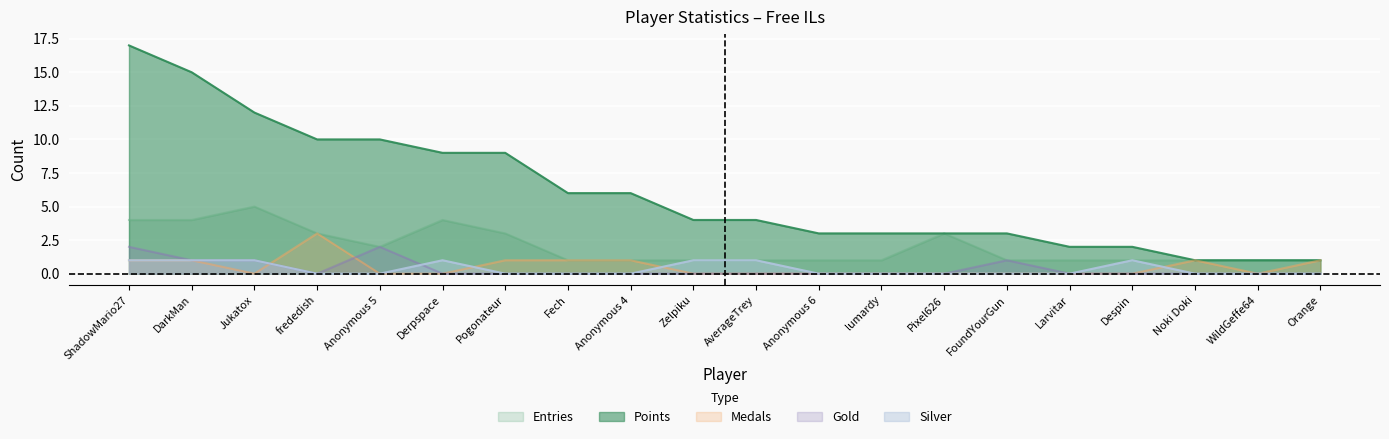

True or false: Medals and Silver cross at least once.

True